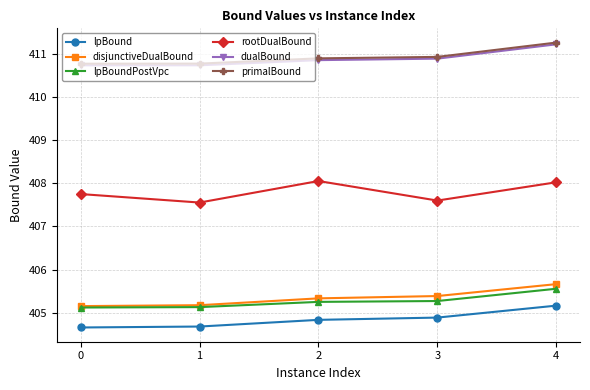

Between 2 and 3, which series saw the biggest shift?

rootDualBound